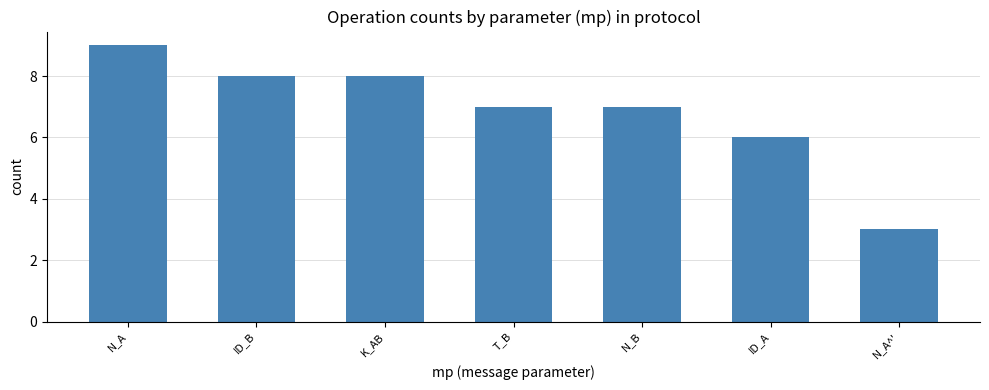

What is the difference between the maximum and minimum values?

6